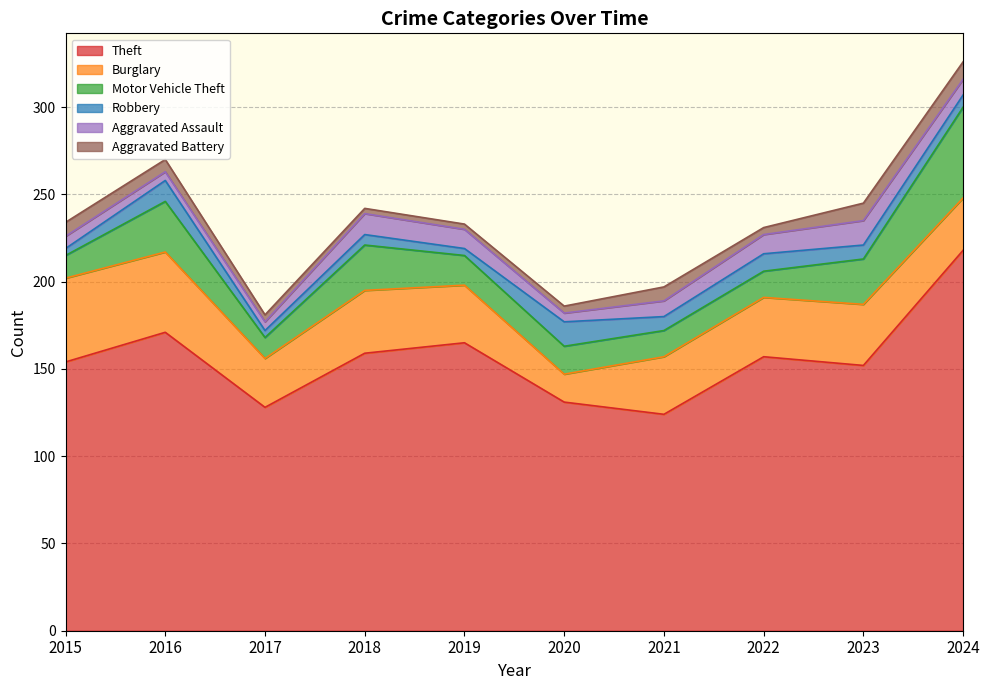

How many values in the Motor Vehicle Theft series exceed 17?

4